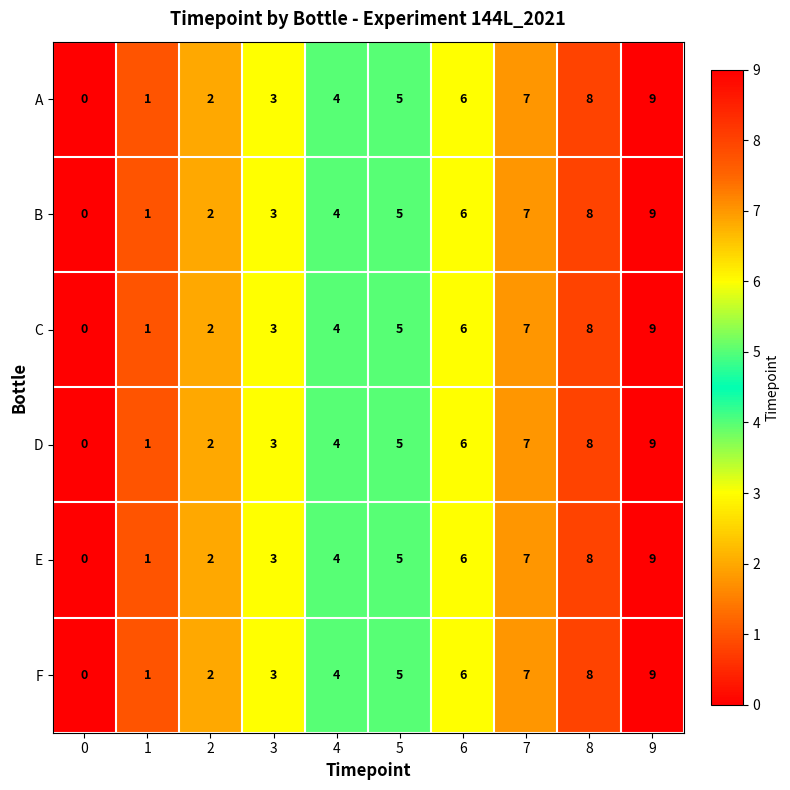

List the labels in order of D value, largest first.

9, 8, 7, 6, 5, 4, 3, 2, 1, 0